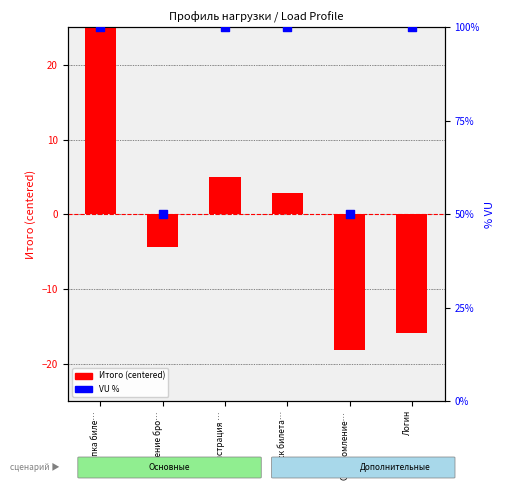

At how many categories does at least one series exceed 73?

4